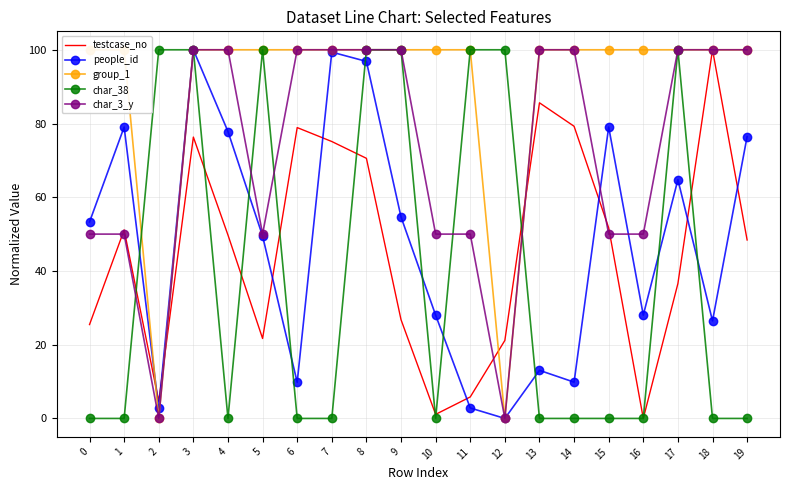

What are all the series names shown in the legend?

testcase_no, people_id, group_1, char_38, char_3_y